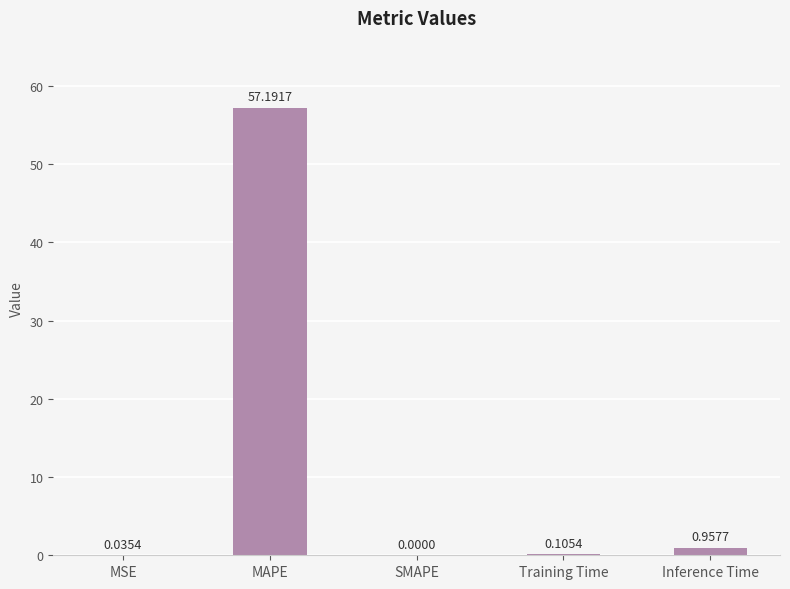

How many values exceed 0?

4